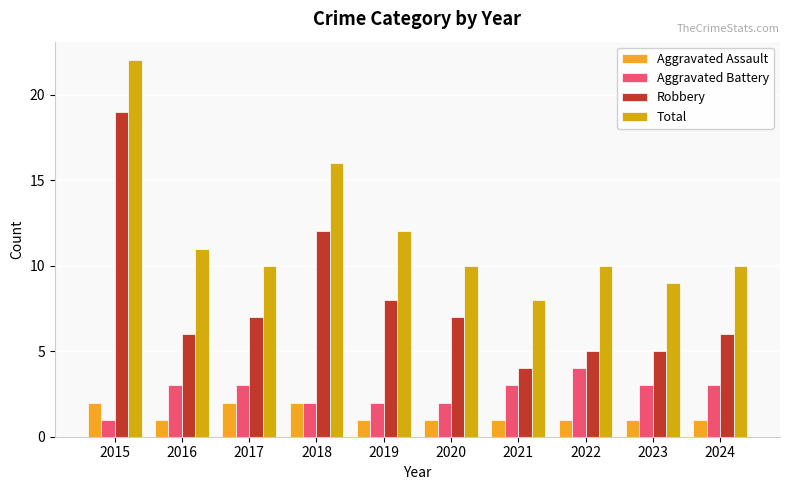

Which category has the lowest value in the Total series?

2021